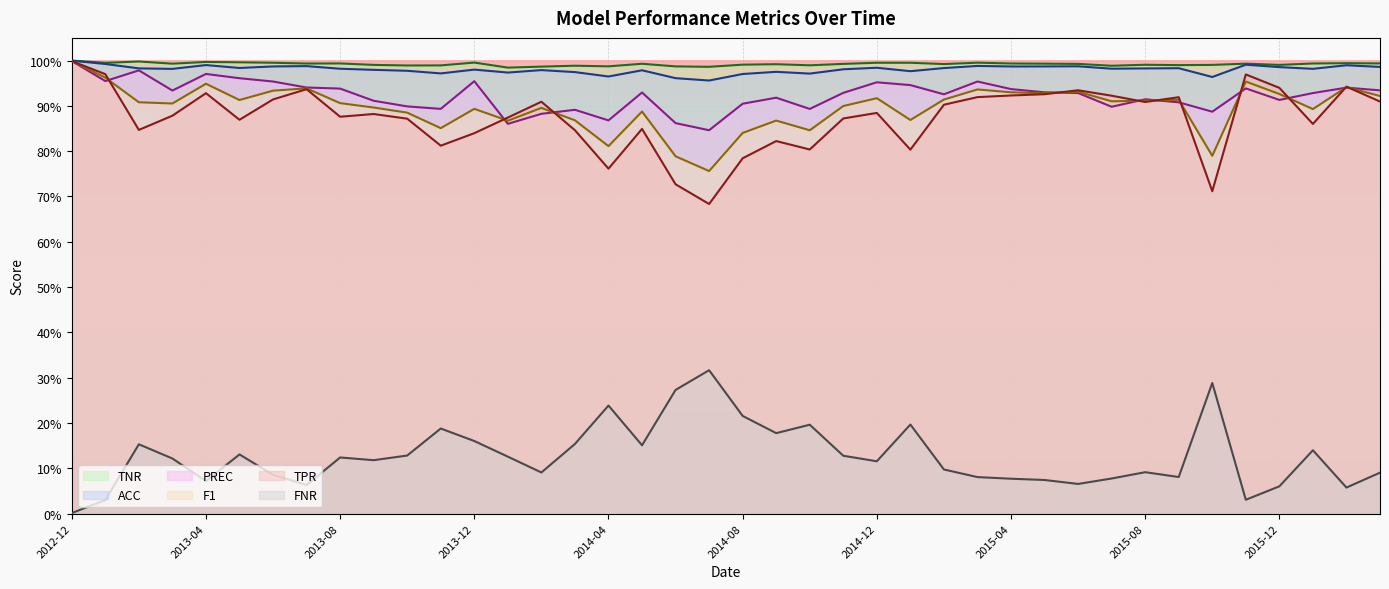

What is the label of the 21st point from the right?

2014-07